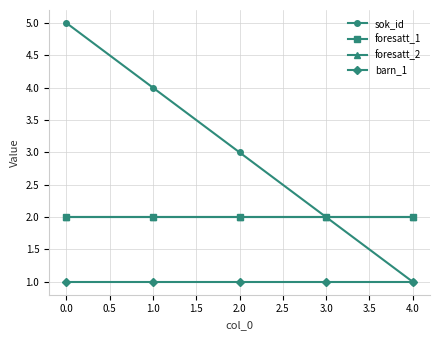

Is this an area chart (filled region under the line)?

No